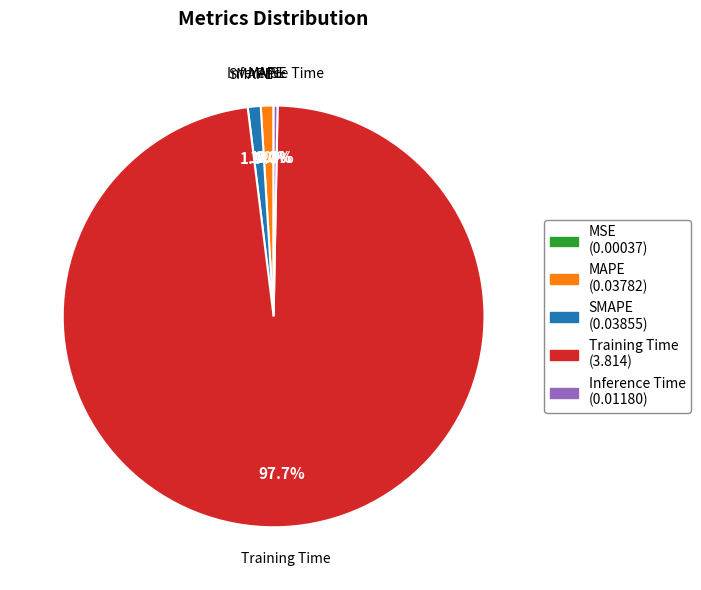

Between Training Time and SMAPE, which is larger?

Training Time